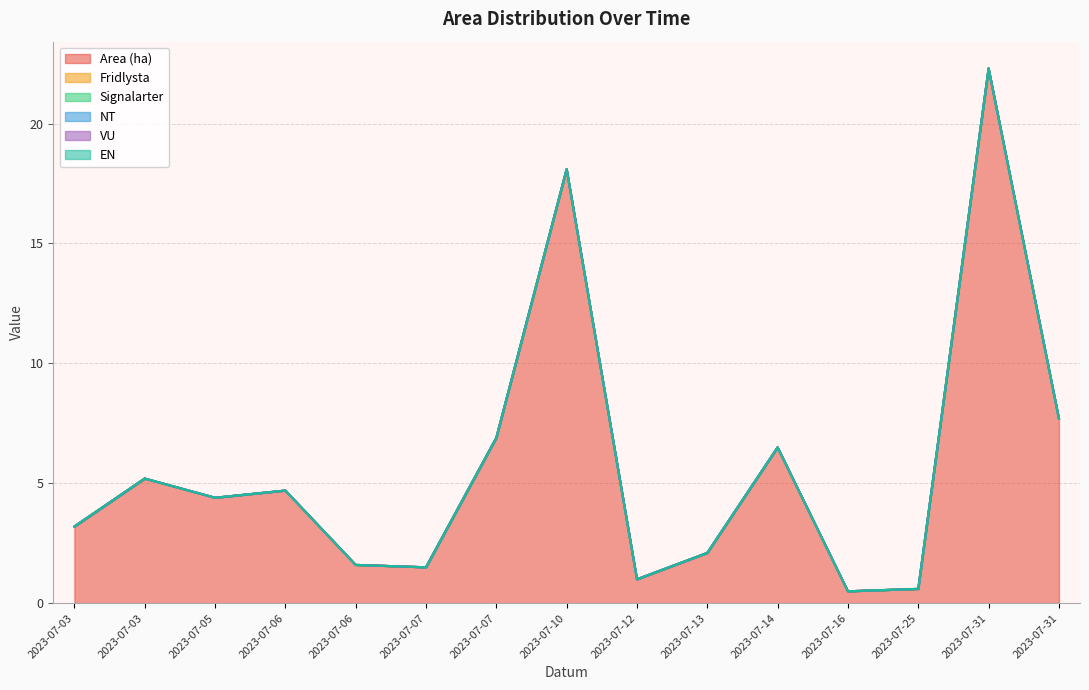

Reading left to right, list all the values displayed in this chart.

Area (ha): 3.2	5.2	4.4	4.7	1.6	1.5	6.9	18.1	1.0	2.1	6.5	0.5	0.6	22.3	7.7
Fridlysta: 0.0	0.0	0.0	0.0	0.0	0.0	0.0	0.0	0.0	0.0	0.0	0.0	0.0	0.0	0.0
Signalarter: 0.0	0.0	0.0	0.0	0.0	0.0	0.0	0.0	0.0	0.0	0.0	0.0	0.0	0.0	0.0
NT: 0.0	0.0	0.0	0.0	0.0	0.0	0.0	0.0	0.0	0.0	0.0	0.0	0.0	0.0	0.0
VU: 0.0	0.0	0.0	0.0	0.0	0.0	0.0	0.0	0.0	0.0	0.0	0.0	0.0	0.0	0.0
EN: 0.0	0.0	0.0	0.0	0.0	0.0	0.0	0.0	0.0	0.0	0.0	0.0	0.0	0.0	0.0